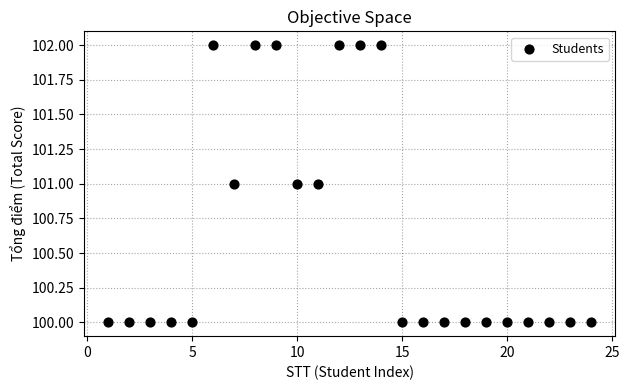

What is the range of X values (max minus min)?

23